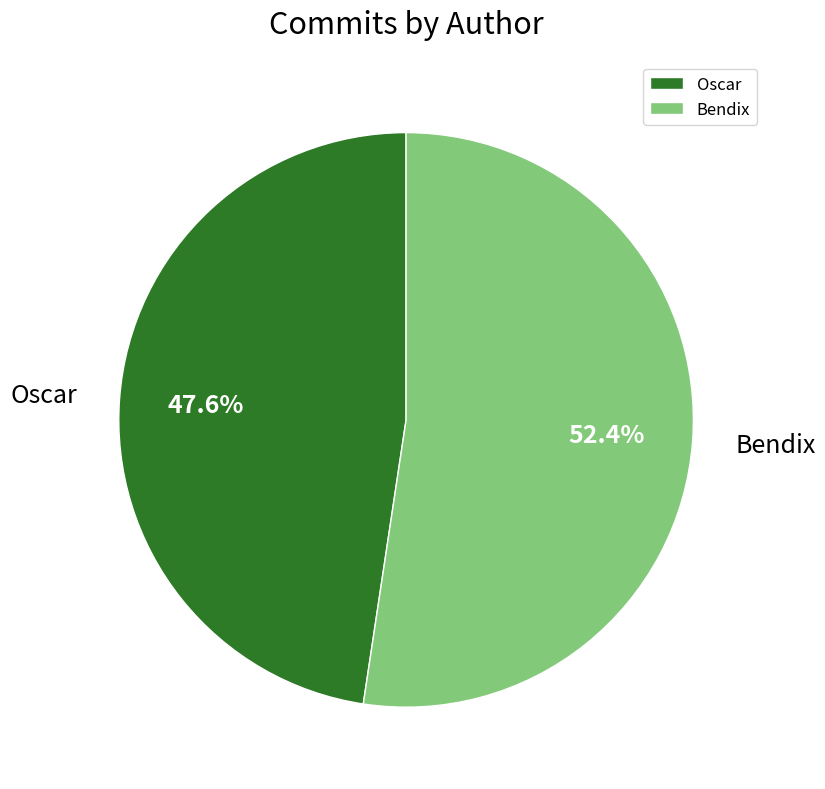

True or false: Oscar accounts for 36% of the total.

False